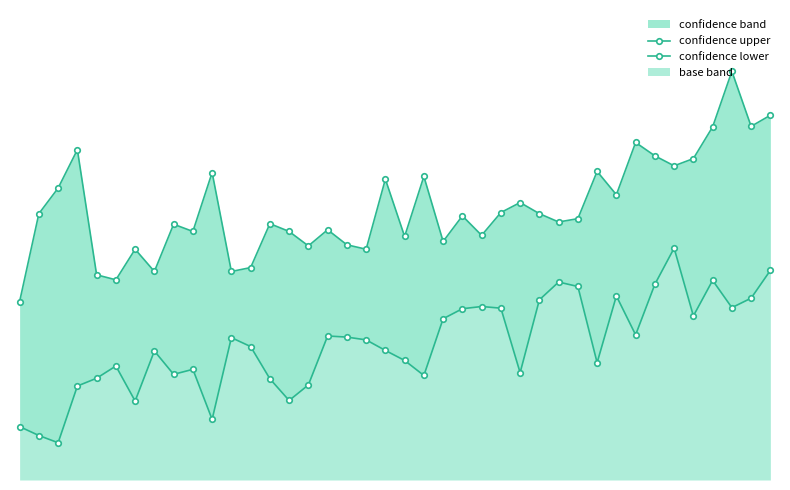

The confidence lower series shows 30.1 at 20. True or false?

False